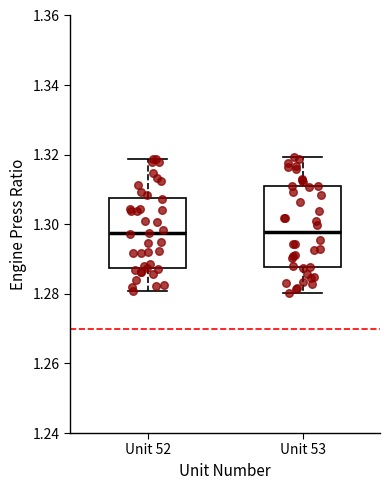

Which box is the tallest, from its lower edge to its upper edge?

Unit 53